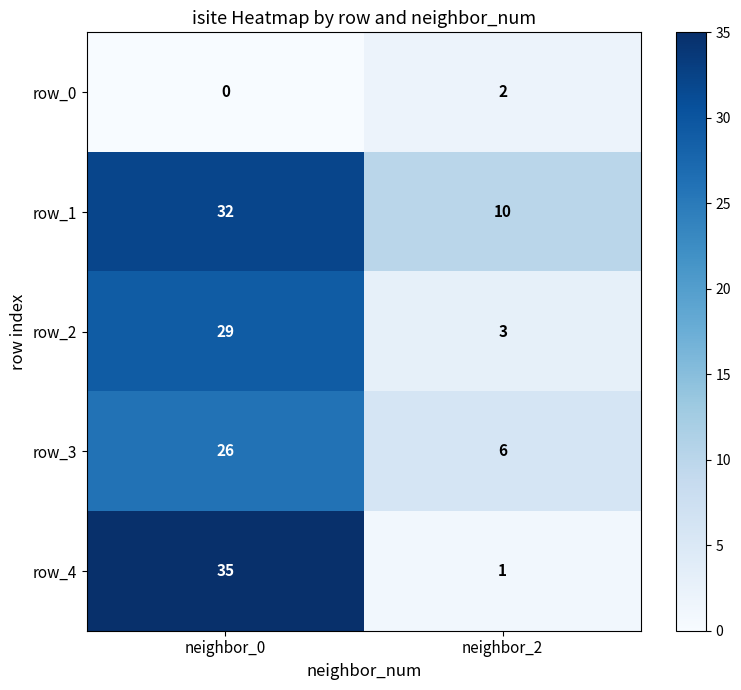

Is it true that row_1 equals 17 at neighbor_0?

False